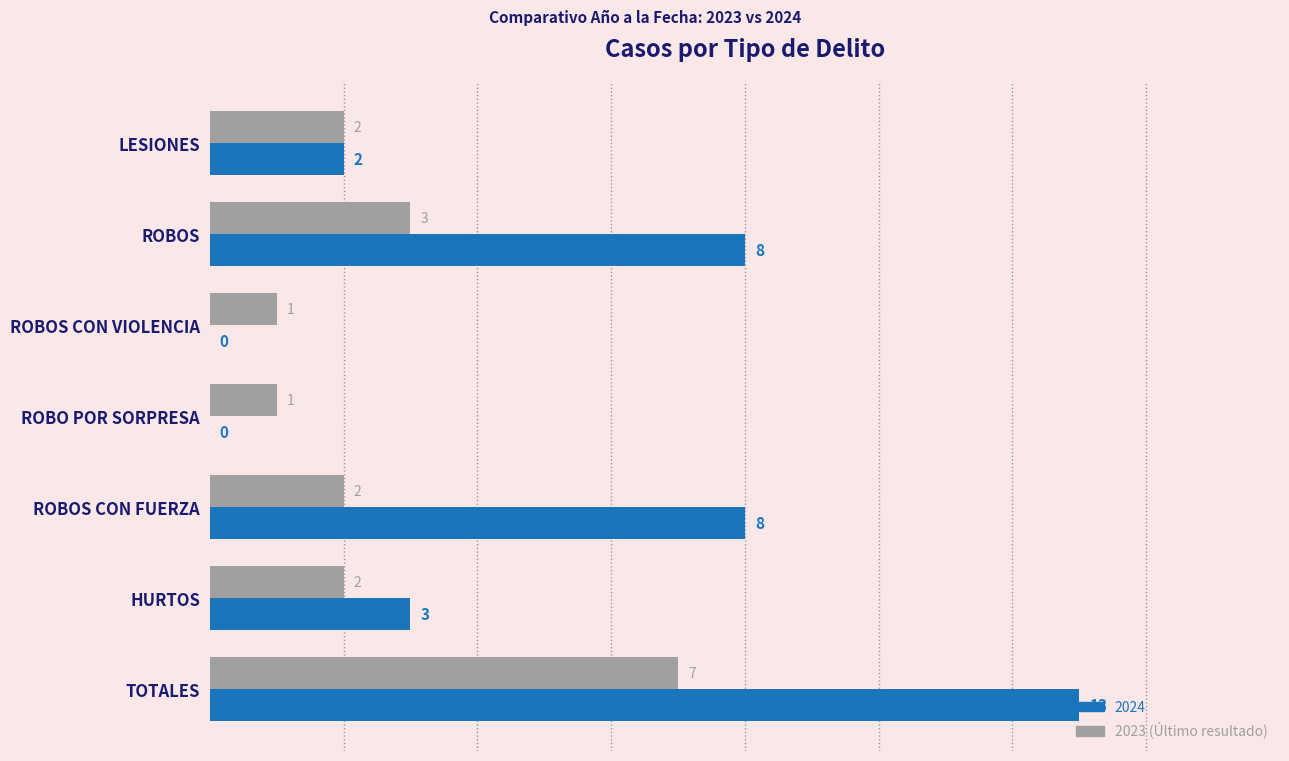

What is the maximum value shown in the chart?

13